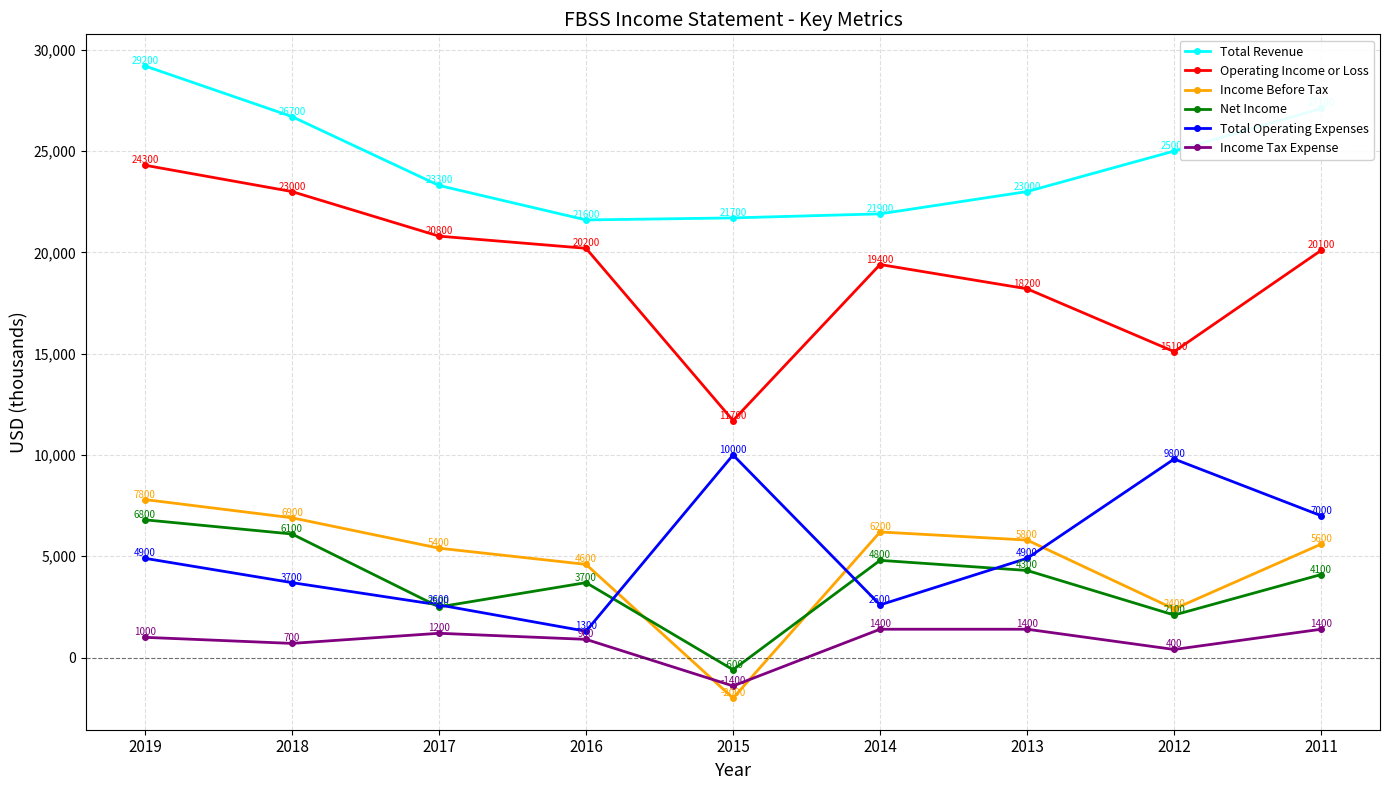

What is the difference between the second highest and minimum values in the Operating Income or Loss series?

11300